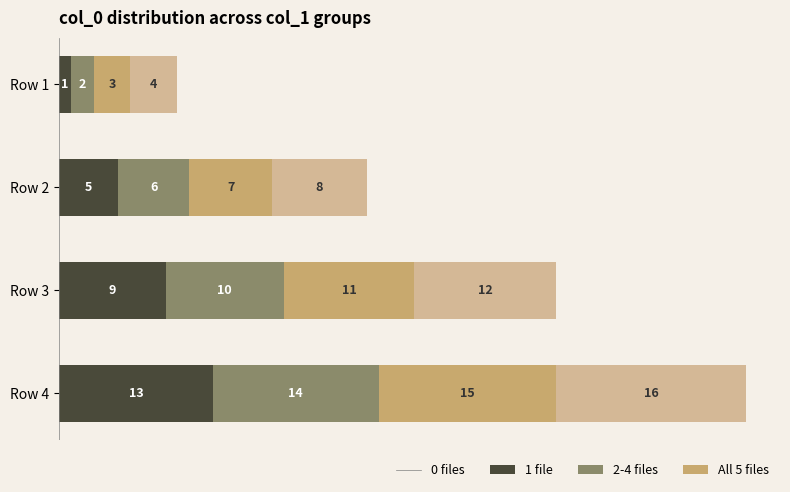

How many values in the 0 files series are below 9?

2